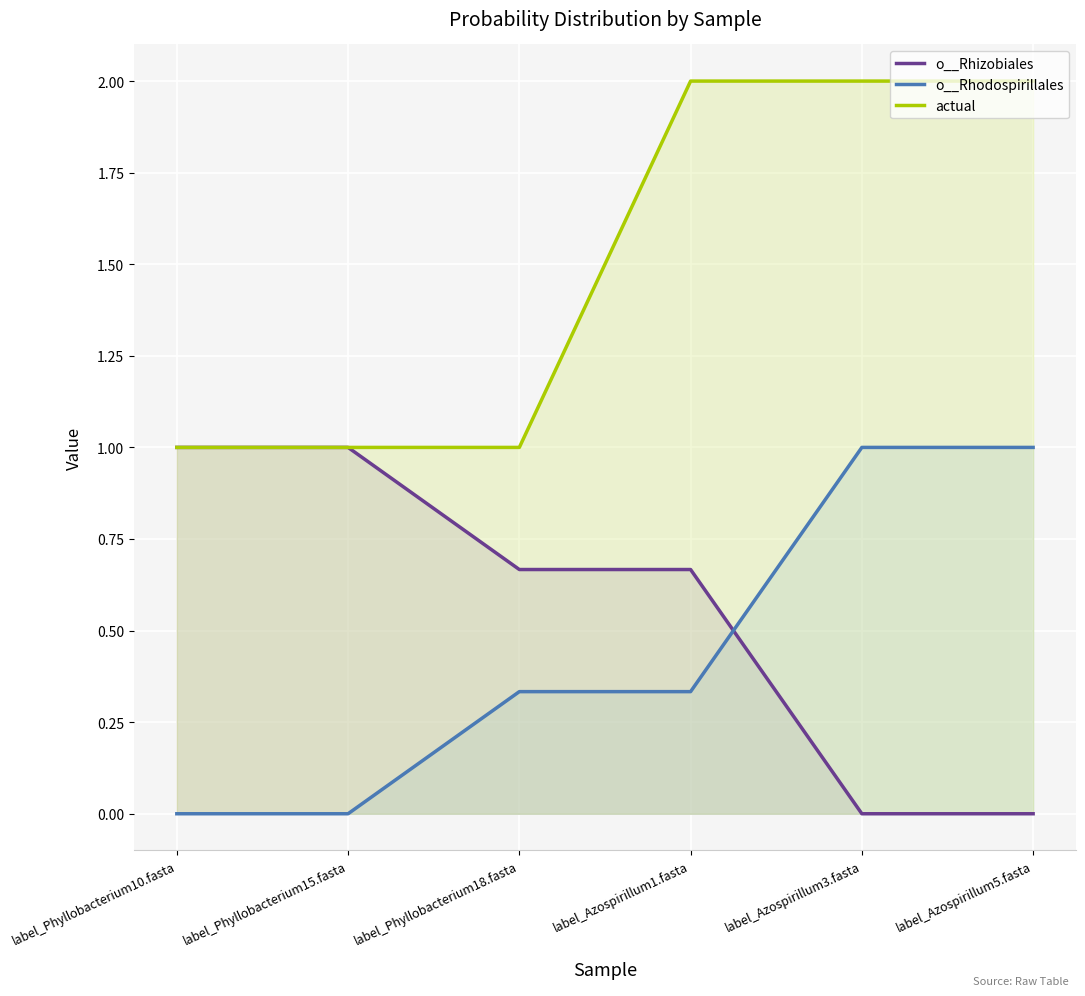

The o__Rhodospirillales series shows 0.3 at label_Azospirillum1.fasta. True or false?

True